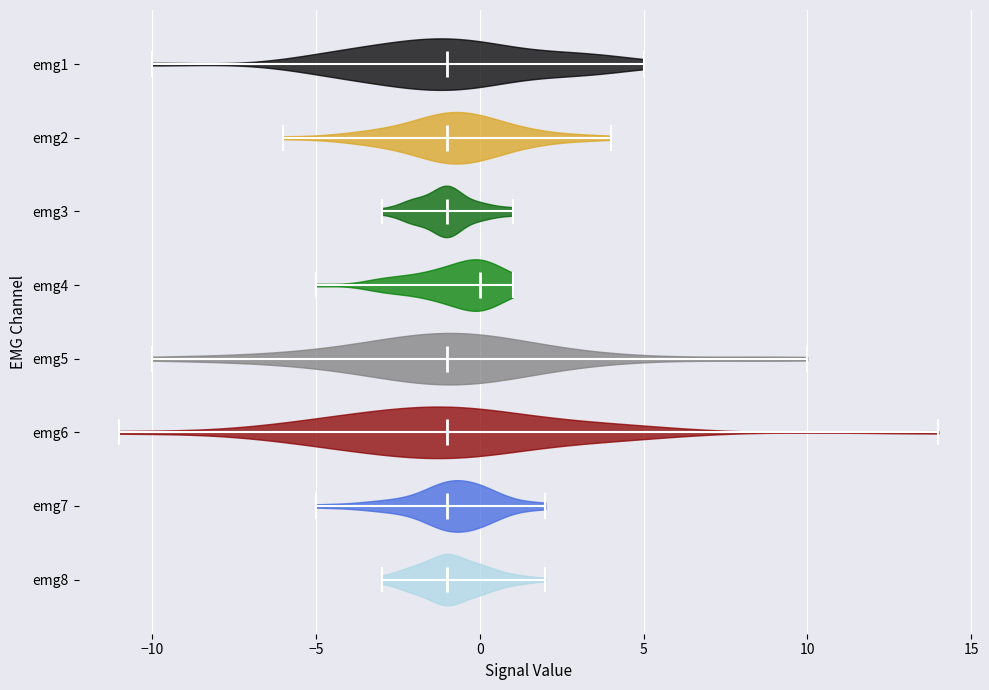

Reading bottom to top, read every violin against the x-axis: where its median line is, and the lowest and highest points it reaches. The values are not printed on the chart, so give them approximately, as read against the axis.

emg8: median line -1, lowest point -3, highest point 2
emg7: median line -1, lowest point -5, highest point 2
emg6: median line -1, lowest point -11, highest point 14
emg5: median line -1, lowest point -10, highest point 10
emg4: median line 0, lowest point -5, highest point 1
emg3: median line -1, lowest point -3, highest point 1
emg2: median line -1, lowest point -6, highest point 4
emg1: median line -1, lowest point -10, highest point 5